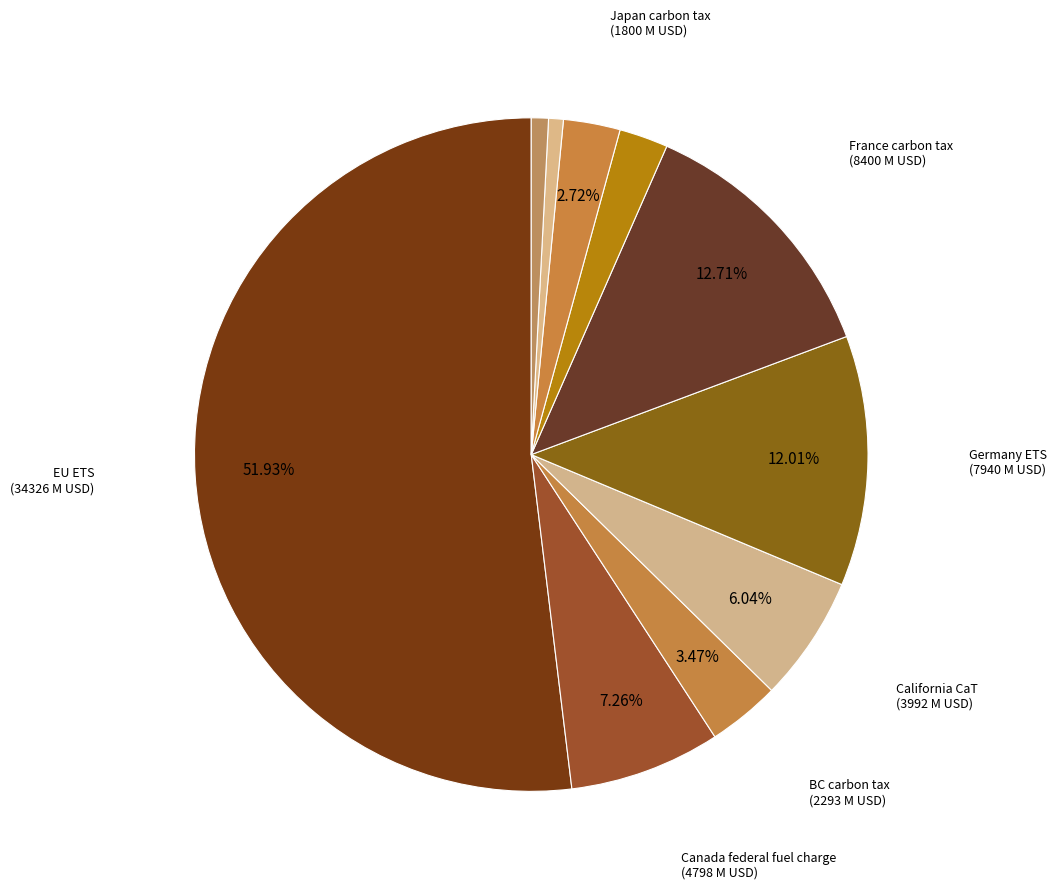

Is there a majority slice in this chart?

Yes